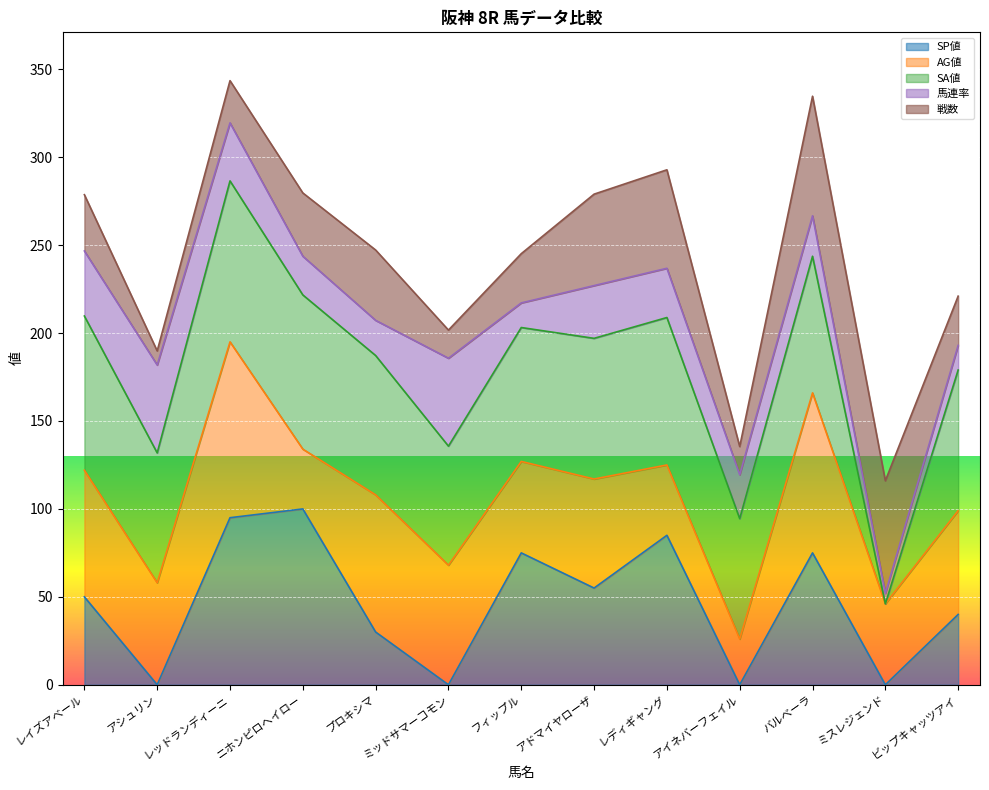

What is the maximum value for SP値?

100.0